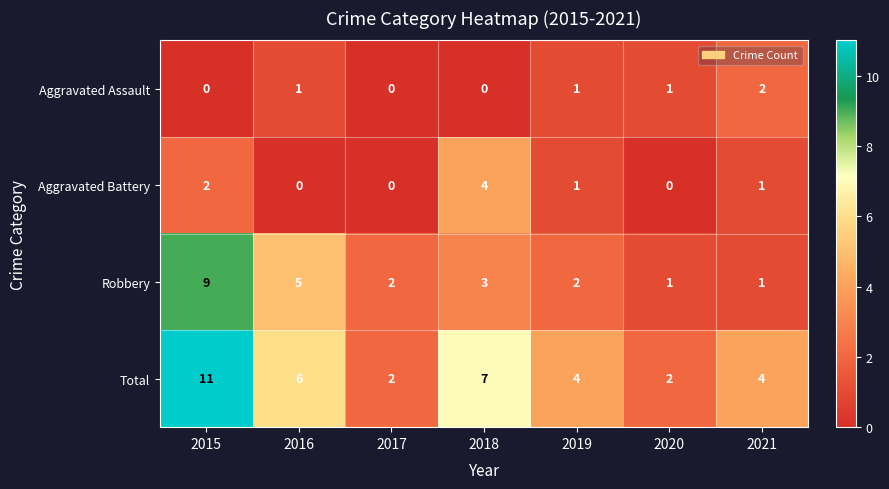

Which series has the largest range (max minus min)?

Total